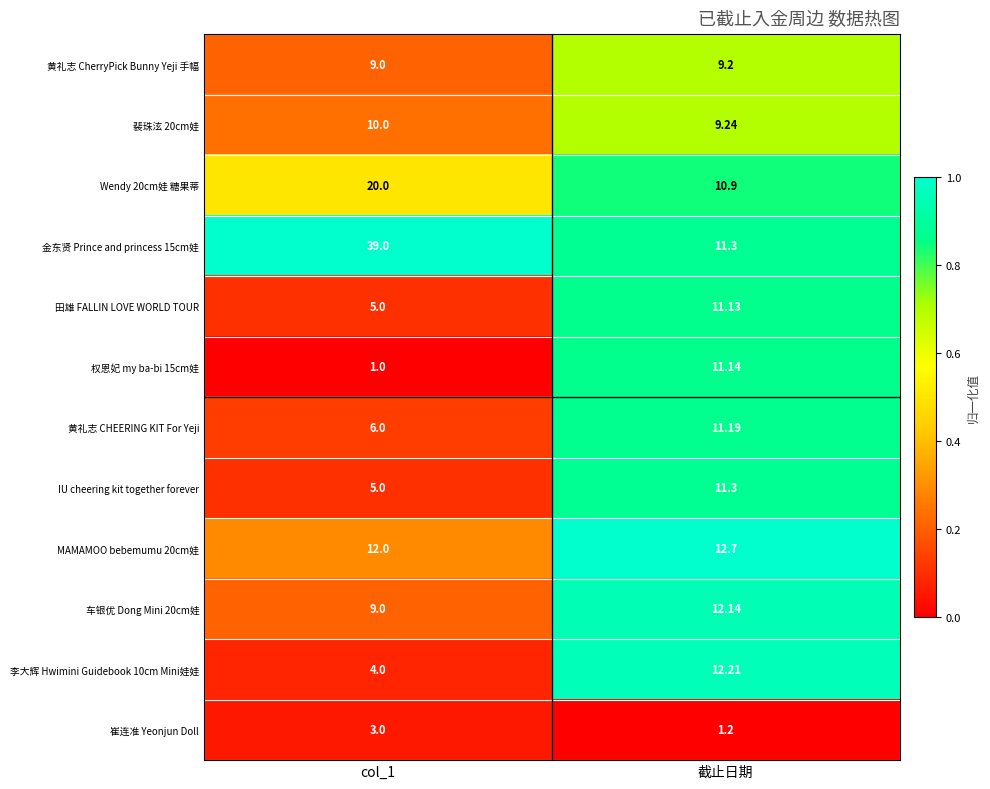

Where is 金东贤 Prince and princess 15cm娃 nearest to the value 25?

截止日期